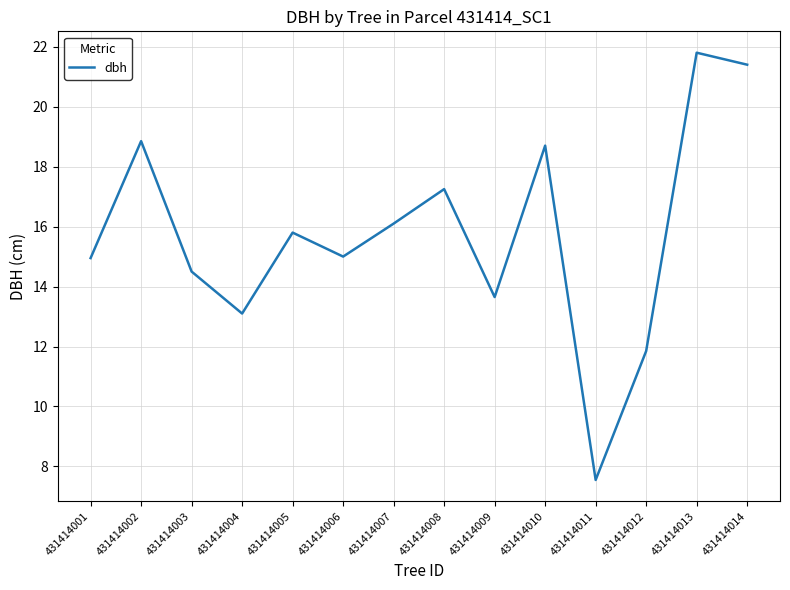

Is it true that the value at 431414009 is 13.7?

True